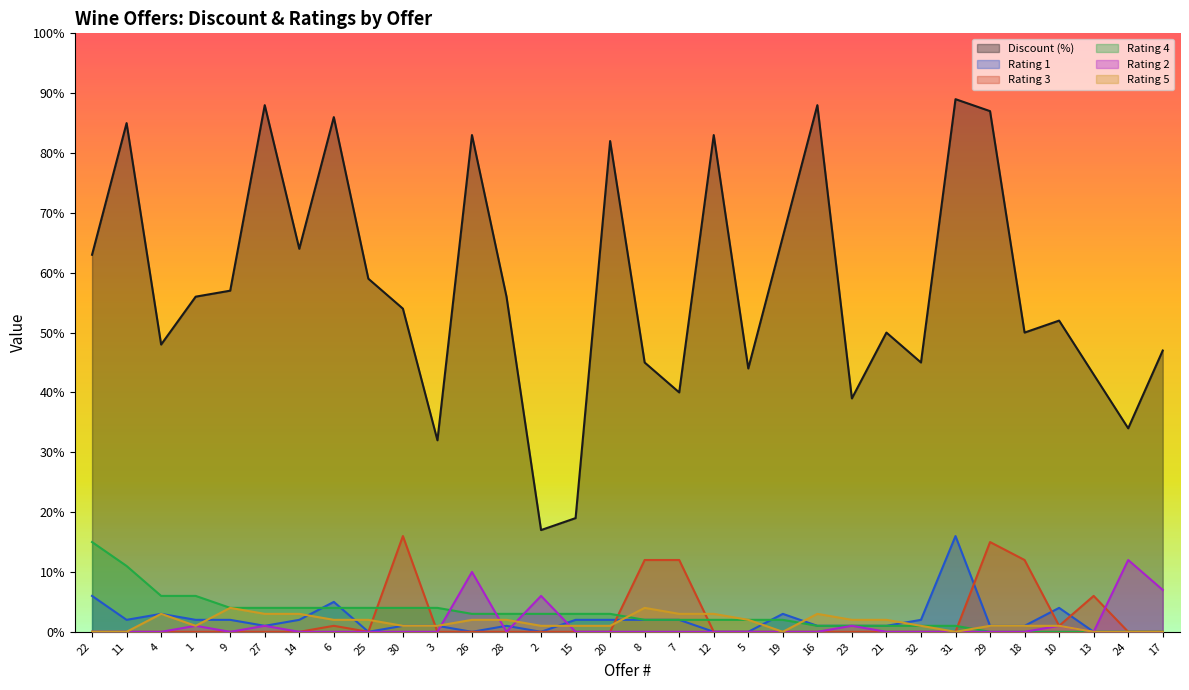

Rank the series by their maximum value, from lowest to highest.

Rating 5, Rating 2, Rating 4, Rating 1, Rating 3, Discount (%)